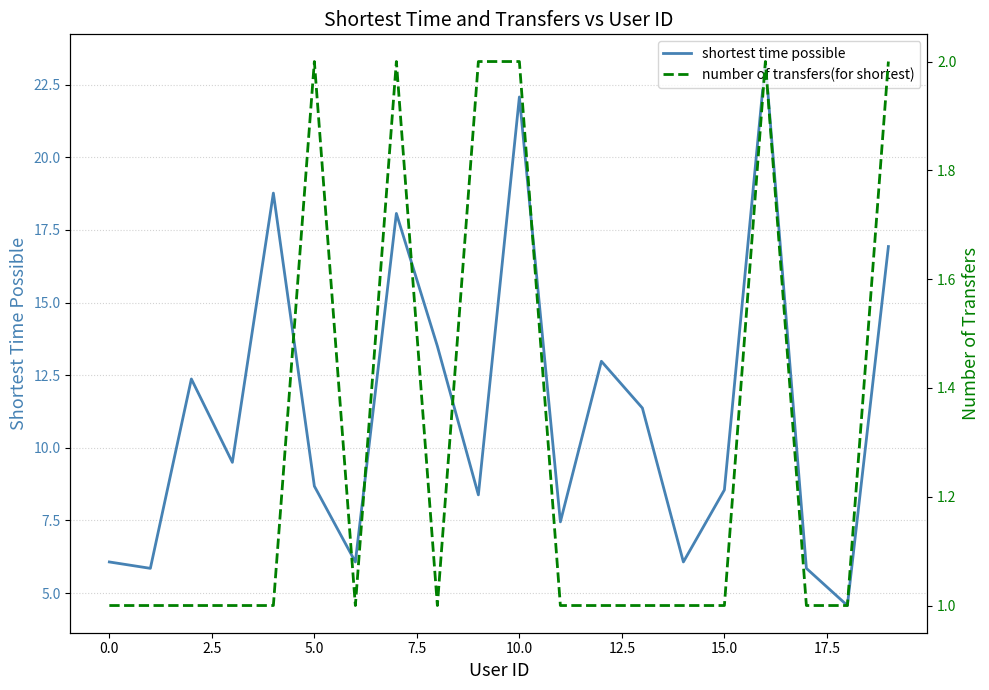

What is the minimum value shown in the chart?

1.0